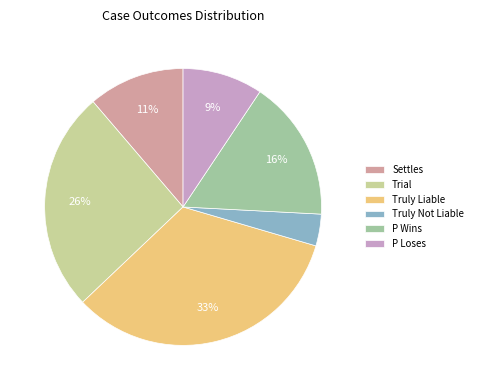

What is the largest slice in the pie chart?

Truly Liable